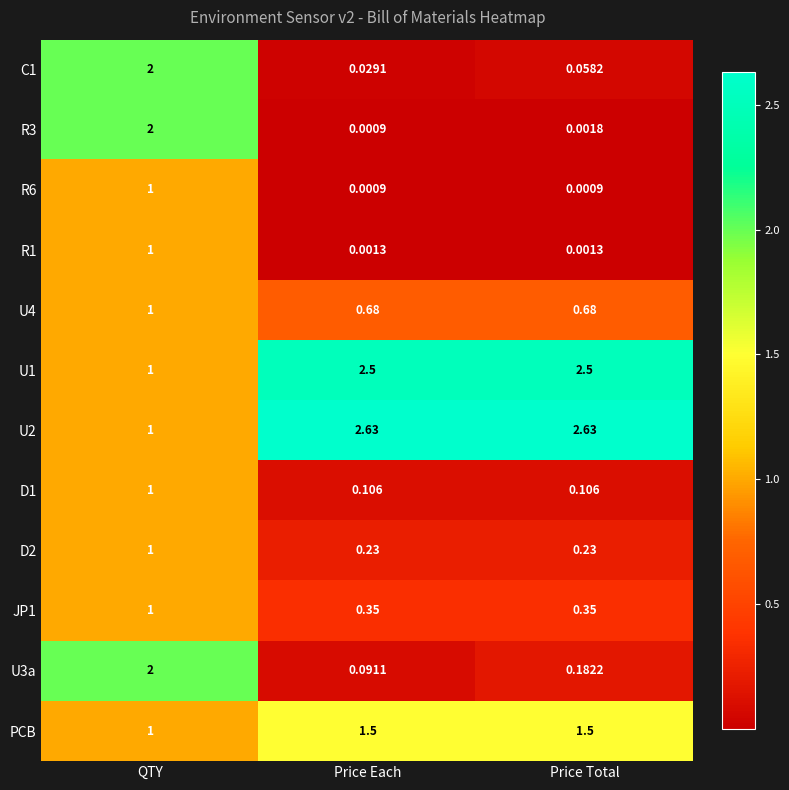

At which label does R6 reach its peak?

QTY